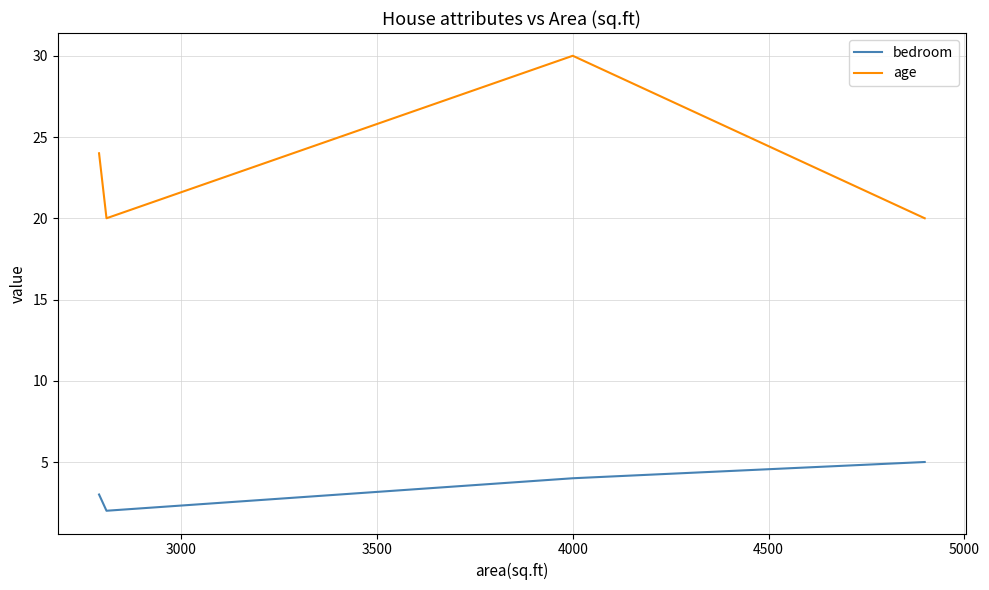

What is the maximum value for age?

30